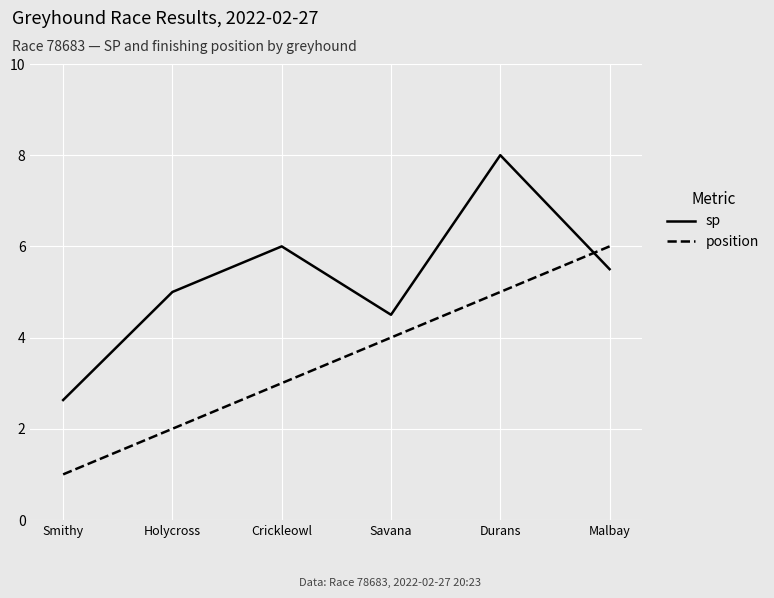

Which series has the largest total across all categories?

sp